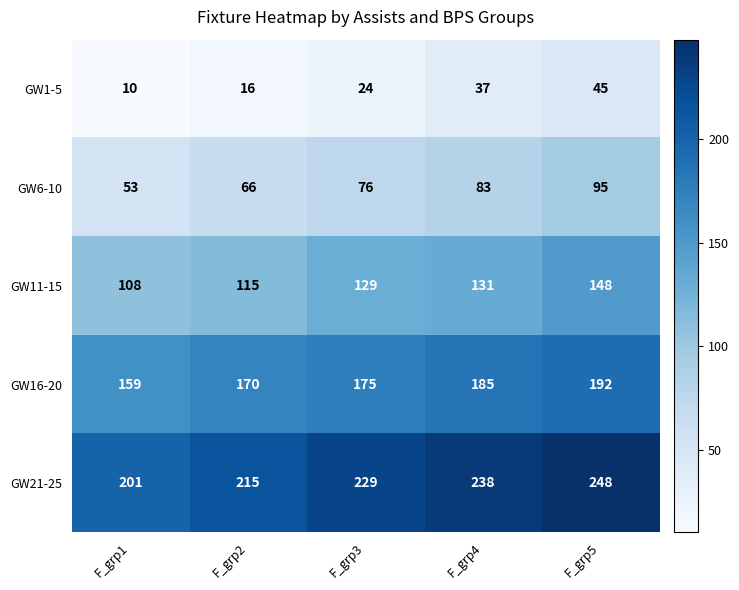

List the series in order of their peak value, highest first.

GW21-25, GW16-20, GW11-15, GW6-10, GW1-5